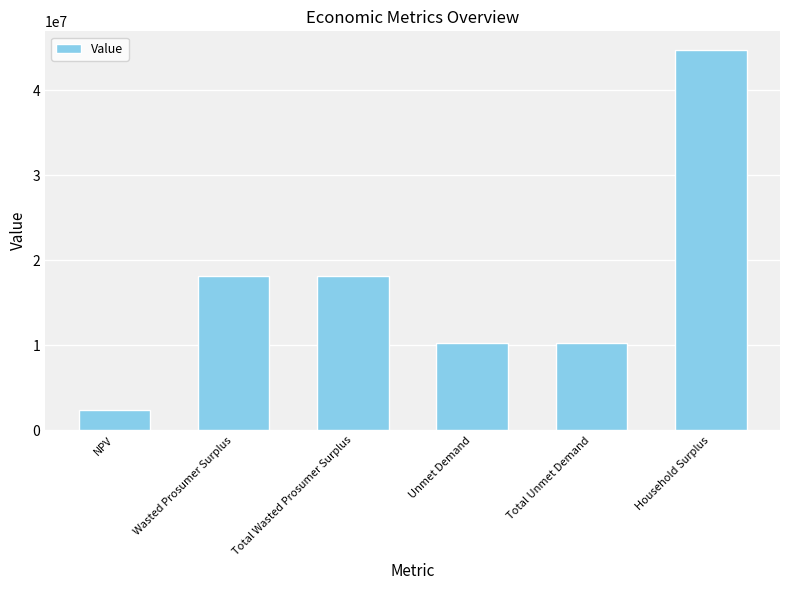

What is the value of the 1st bar from the left?

2369932.5